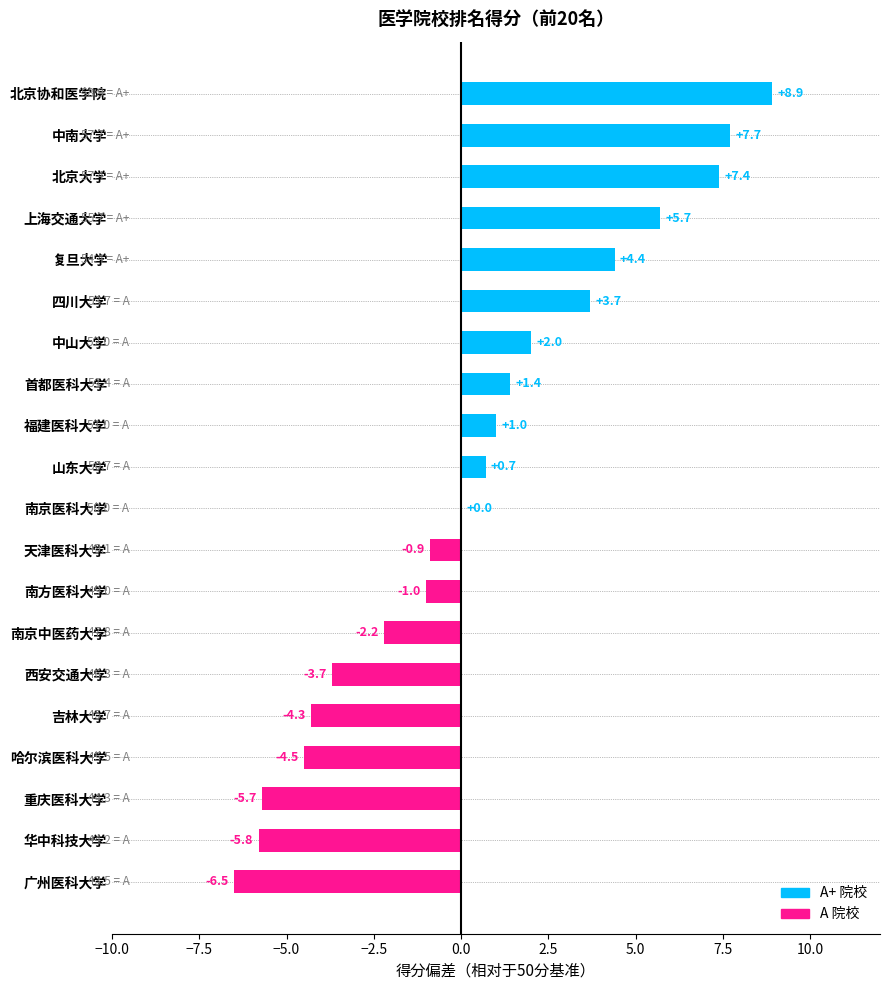

The chart shows a value of -5.8 at 华中科技大学. True or false?

True